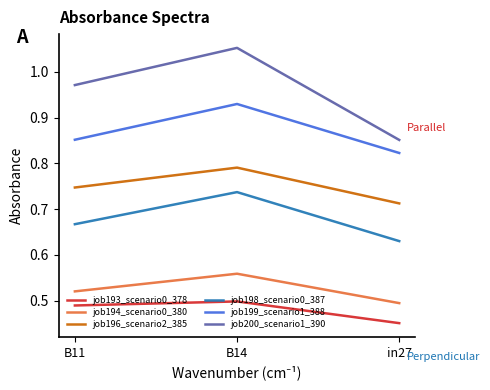

What are all the series names shown in the legend?

job193_scenario0_378, job194_scenario0_380, job196_scenario2_385, job198_scenario0_387, job199_scenario1_388, job200_scenario1_390